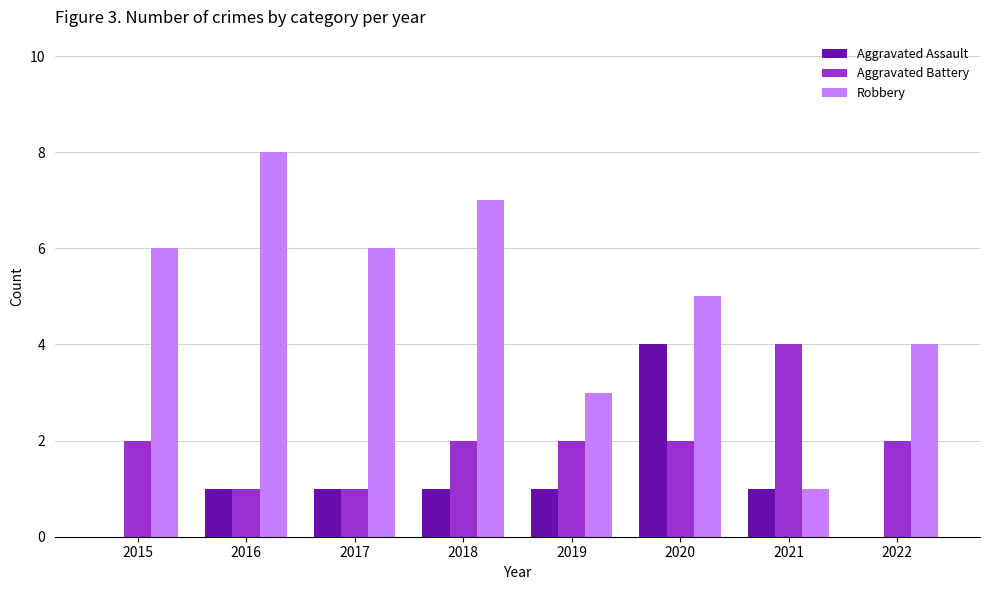

What is the sum of all Aggravated Battery values?

16